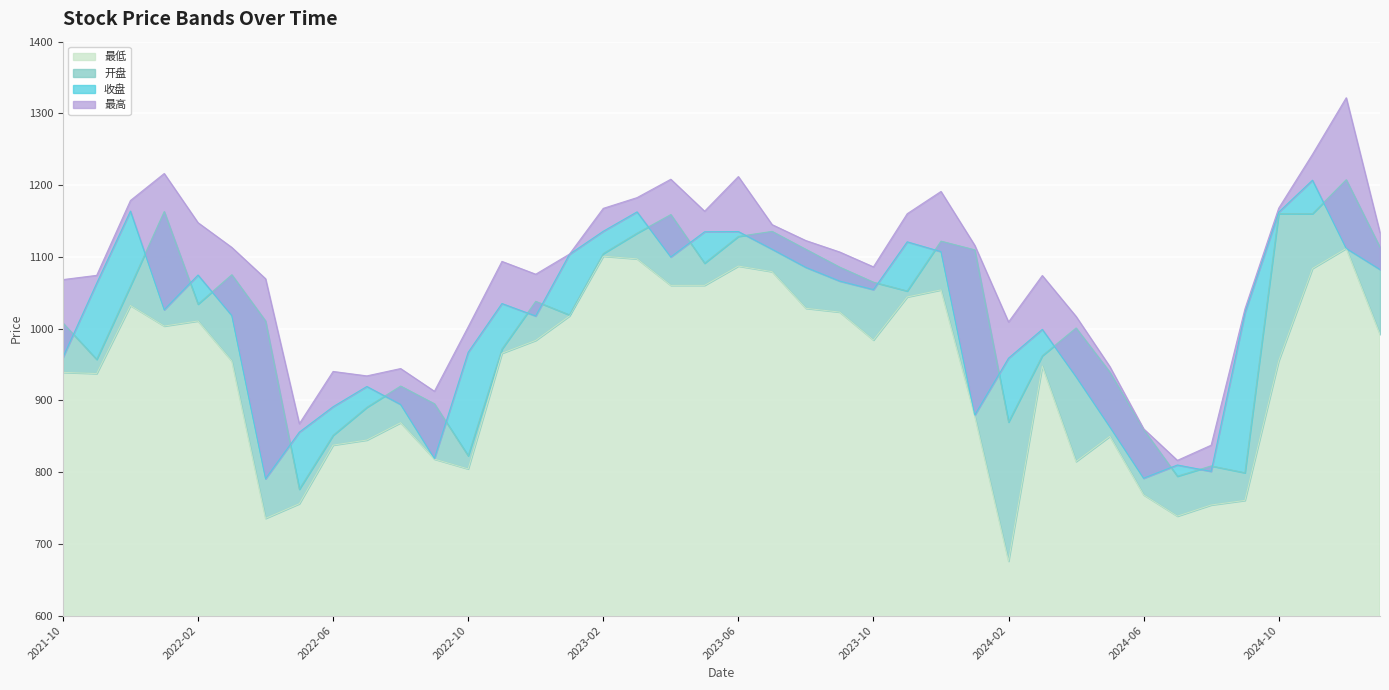

Which series has the largest total across all categories?

最高